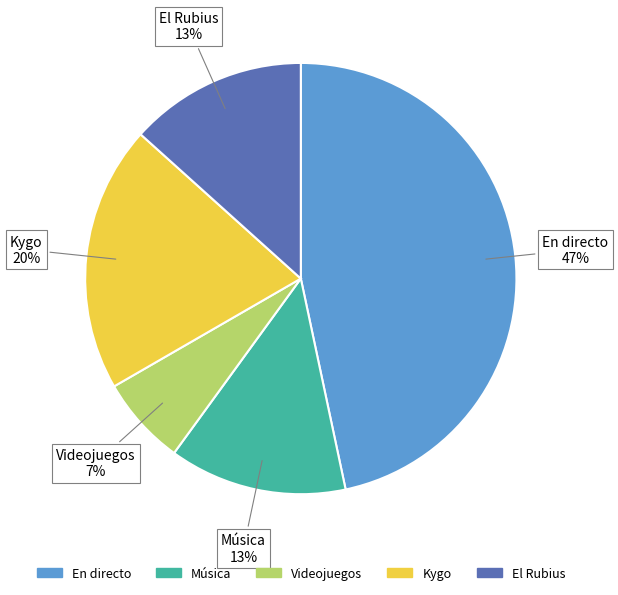

To the nearest percent, what percentage of the pie is En directo?

47%